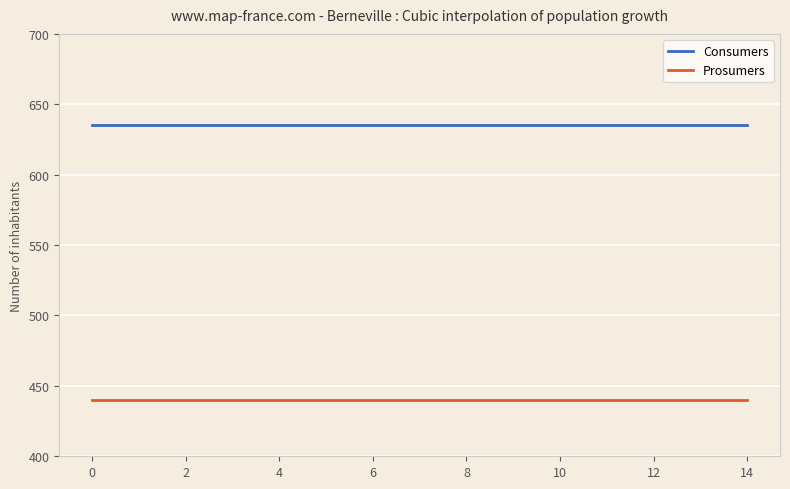

What is the minimum value for Consumers?

635